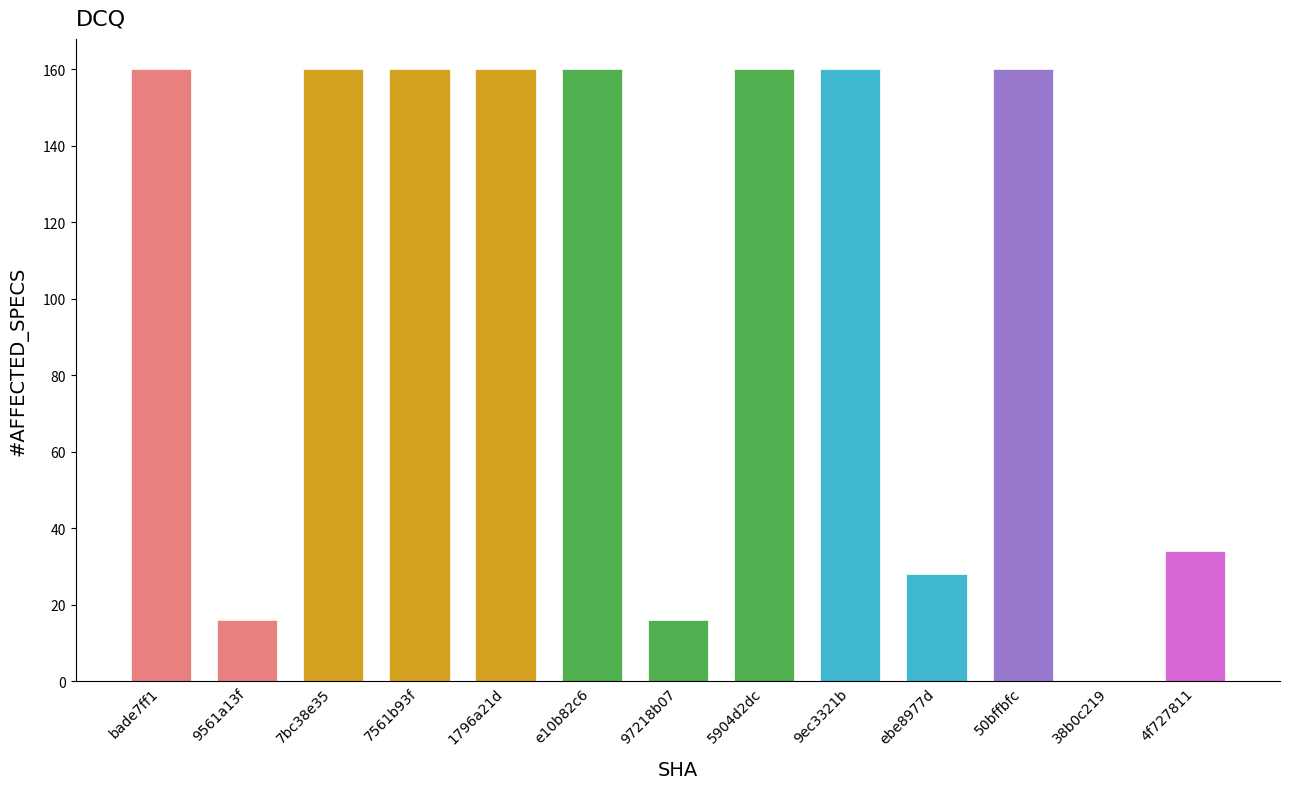

Reading left to right, what are all the values shown in this chart?

bade7ff1=160	9561a13f=16	7bc38e35=160	7561b93f=160	1796a21d=160	e10b82c6=160	97218b07=16	5904d2dc=160	9ec3321b=160	ebe8977d=28	50bffbfc=160	38b0c219=0	4f727811=34